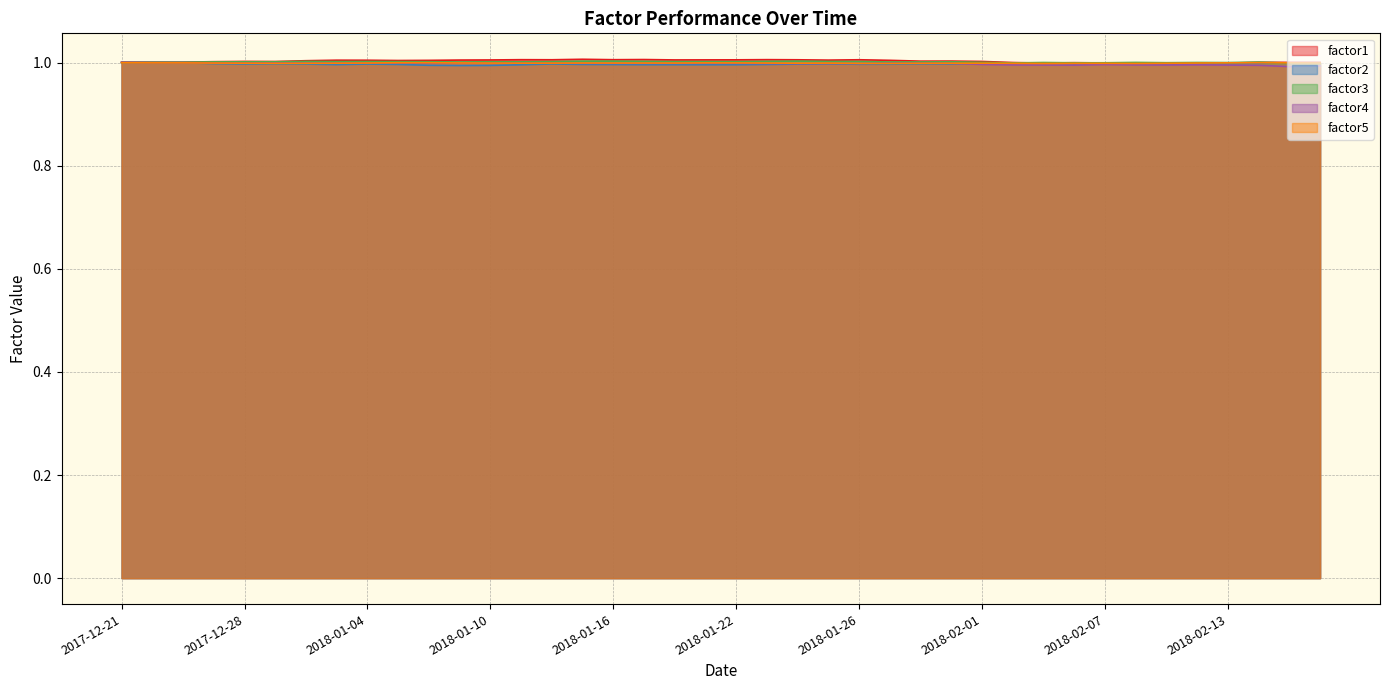

What is the minimum value shown in the chart?

1.0